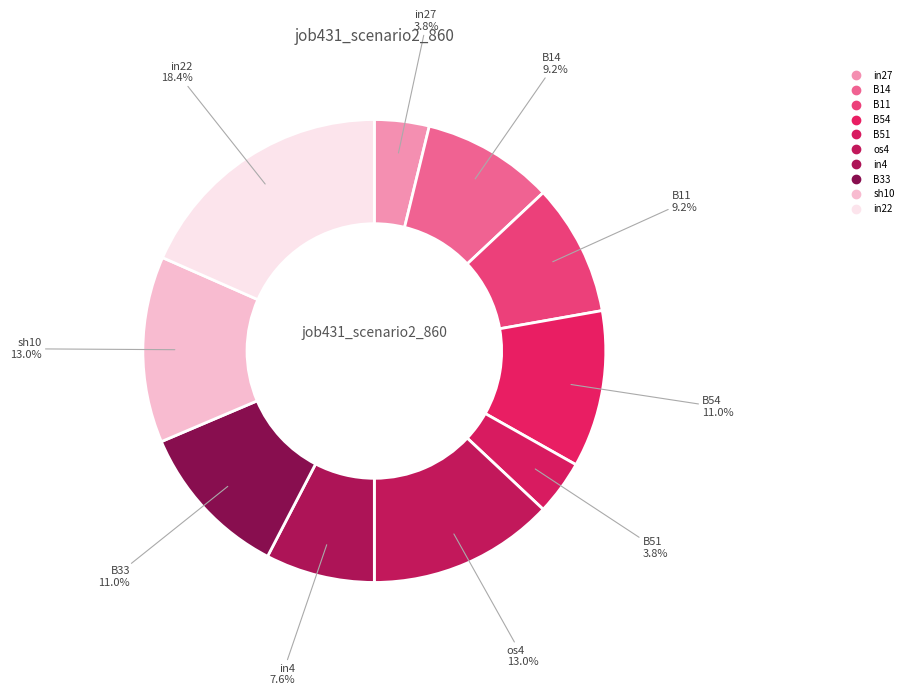

Count the number of slices in the pie.

10